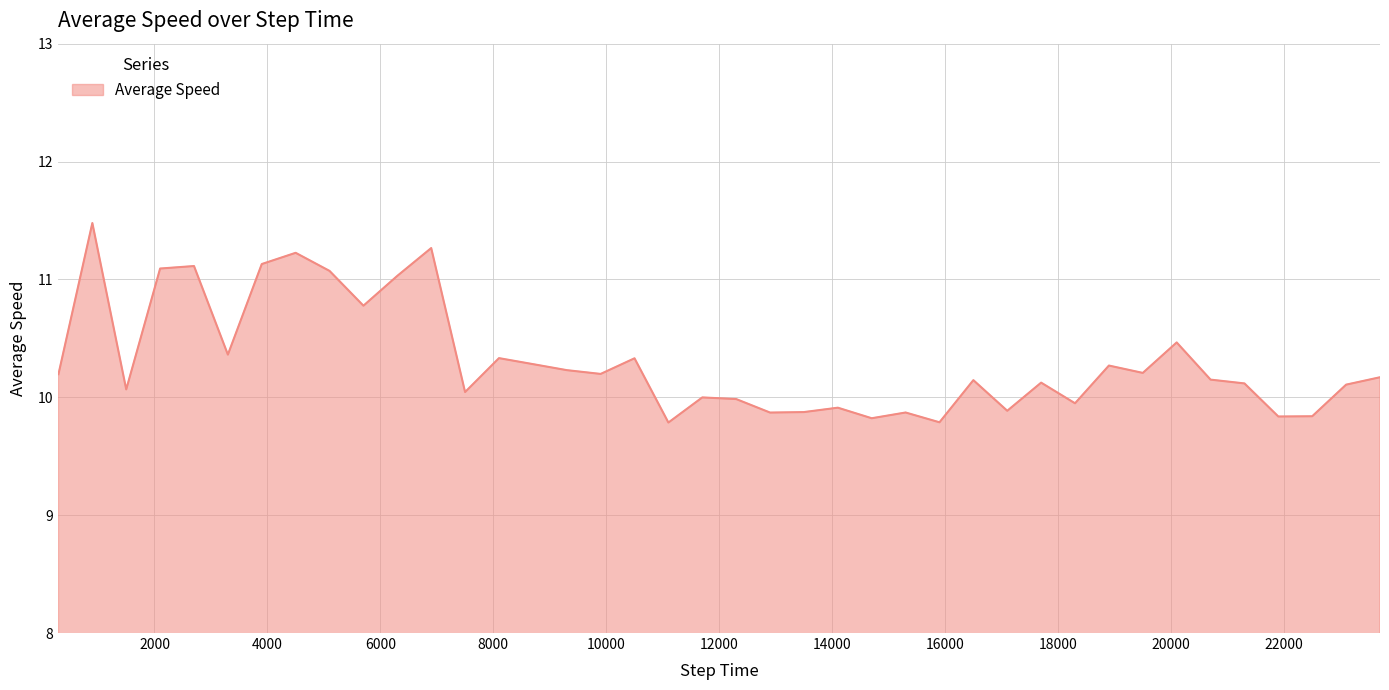

What is the difference between the maximum and minimum values?

1.7